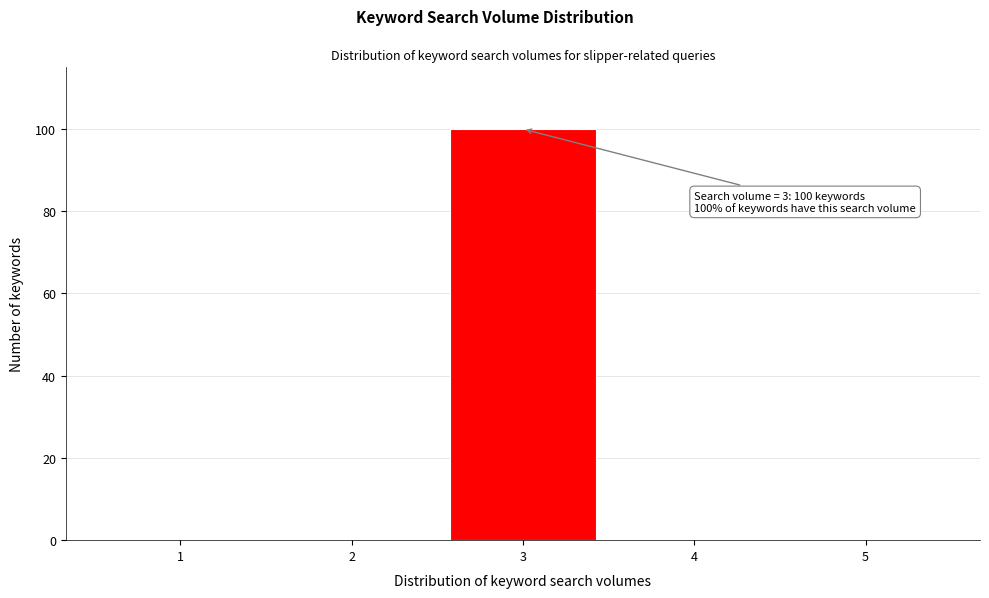

Which range on the x-axis has the tallest bar?

2.5 to 3.5